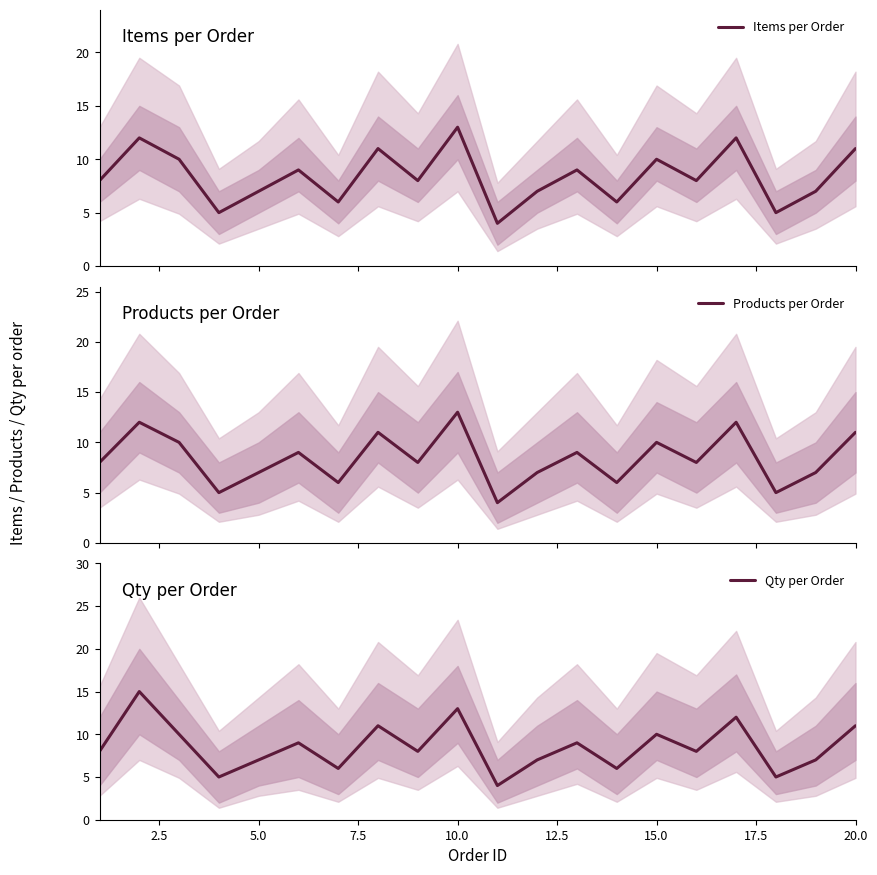

Reading right to left, transcribe all the data shown in this chart.

Items per Order: 11	7	5	12	8	10	6	9	7	4	13	8	11	6	9	7	5	10	12	8
Products per Order: 11	7	5	12	8	10	6	9	7	4	13	8	11	6	9	7	5	10	12	8
Qty per Order: 11	7	5	12	8	10	6	9	7	4	13	8	11	6	9	7	5	10	15	8